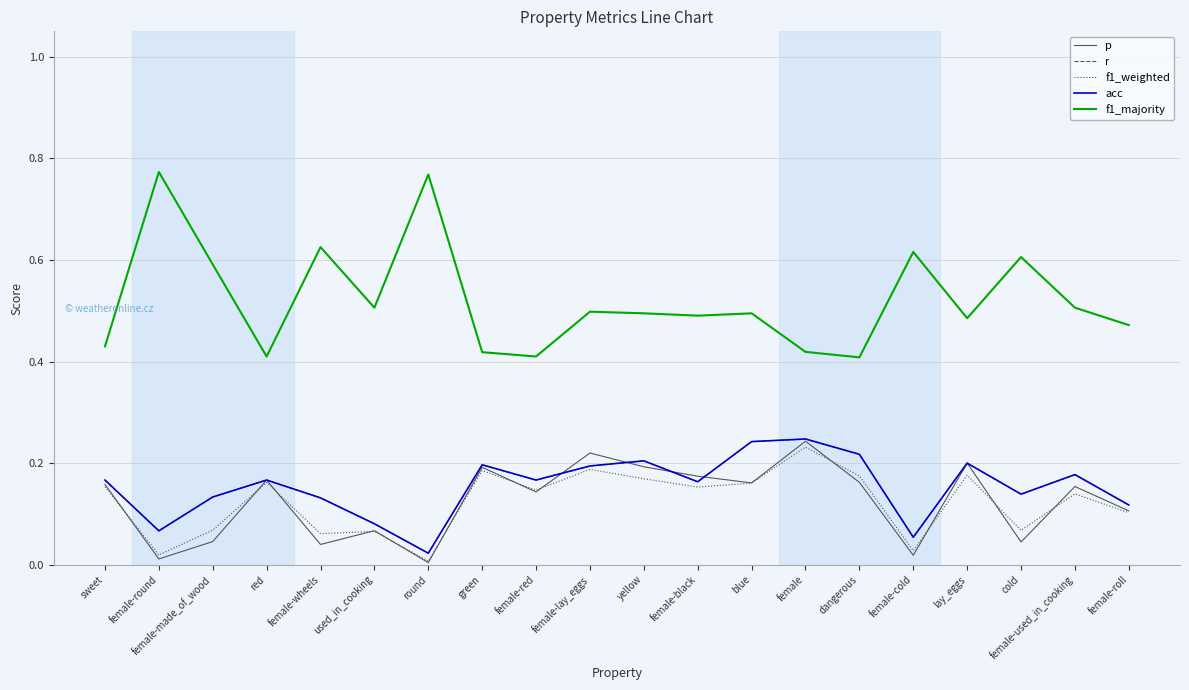

Rank the series by their maximum value, from lowest to highest.

f1_weighted, p, r, acc, f1_majority